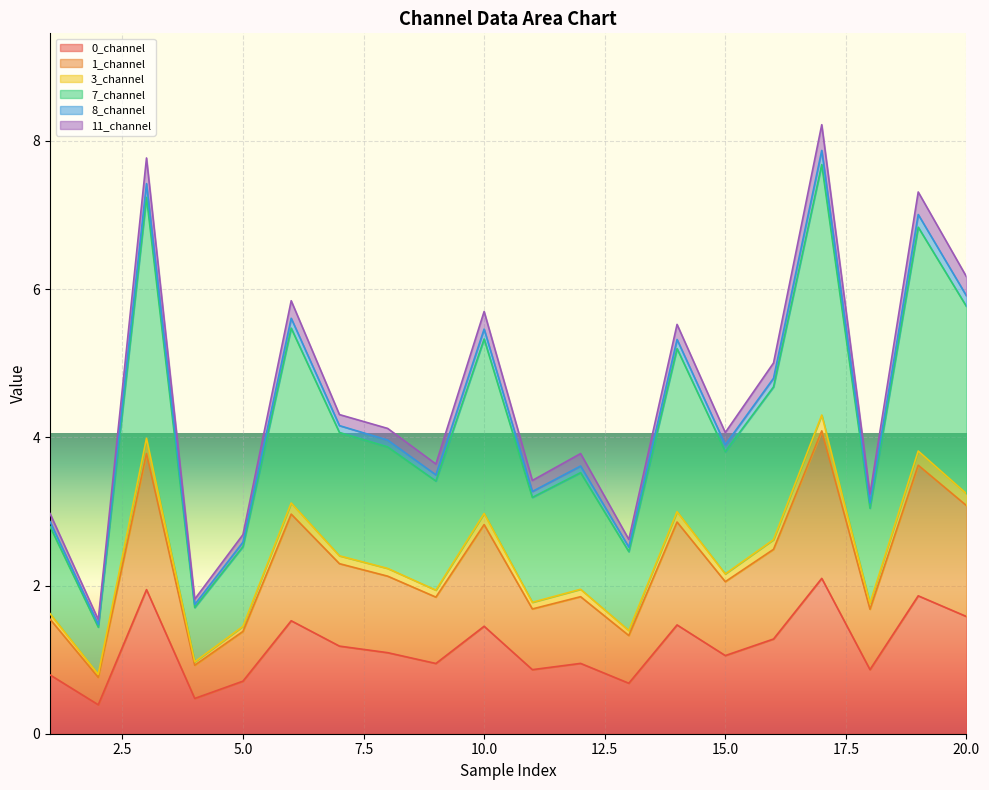

What is the highest value of the 0_channel series?

2.1